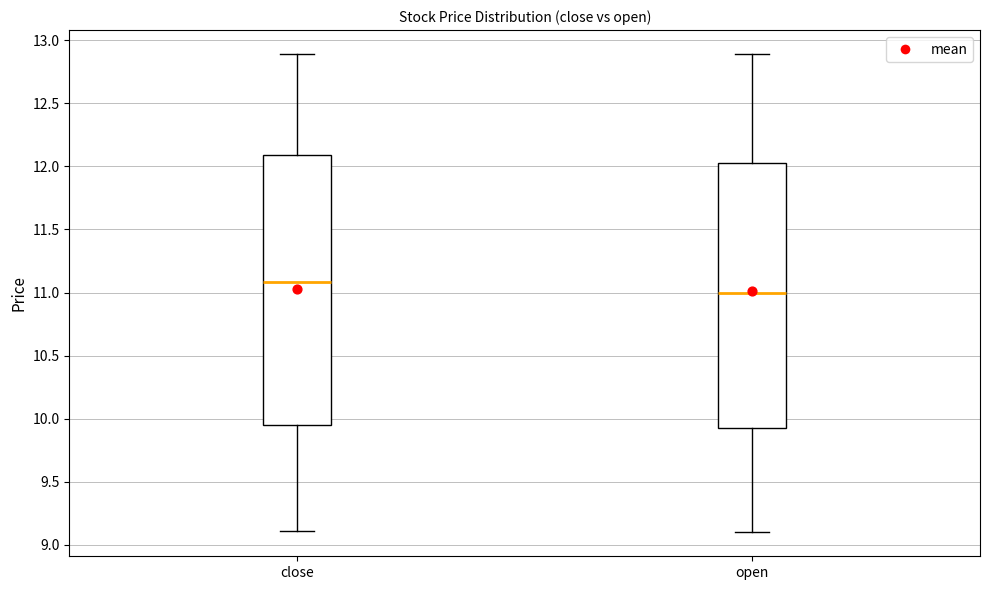

Reading left to right, transcribe this box plot: for each box, give where its median line is, the range the box spans, and where its two whiskers end, as read against the y-axis. The values are not printed on the chart, so give them approximately, as read against the axis.

close: median 11.10, box 9.95 to 12.10, whiskers 9.10 to 12.90
open: median 11.00, box 9.95 to 12.05, whiskers 9.10 to 12.90